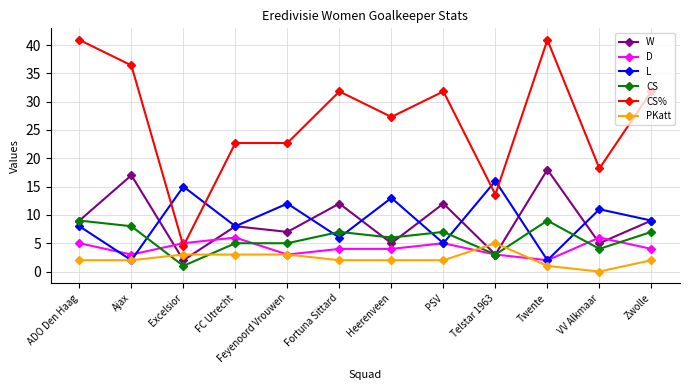

At how many categories does at least one series exceed 24?

7